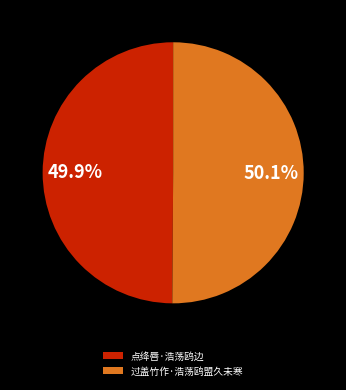

What is the total percentage of 过盖竹作·浩荡鸥盟久未寒 and 点绛唇·浩荡鸥边?

100.0%